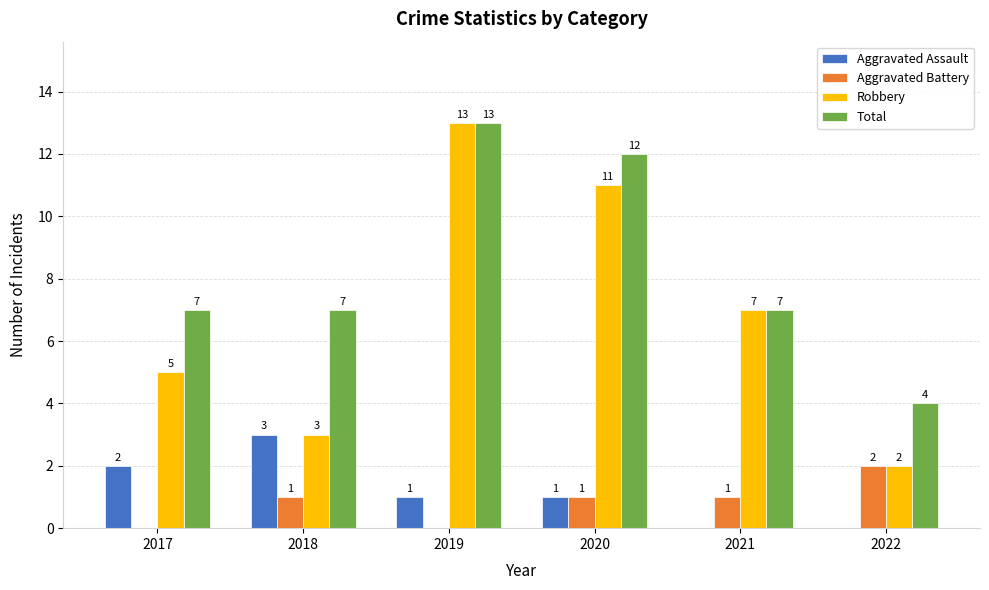

Reading left to right, extract all data points from this chart.

Aggravated Assault: 2017=2	2018=3	2019=1	2020=1	2021=0	2022=0
Aggravated Battery: 2017=0	2018=1	2019=0	2020=1	2021=1	2022=2
Robbery: 2017=5	2018=3	2019=13	2020=11	2021=7	2022=2
Total: 2017=7	2018=7	2019=13	2020=12	2021=7	2022=4